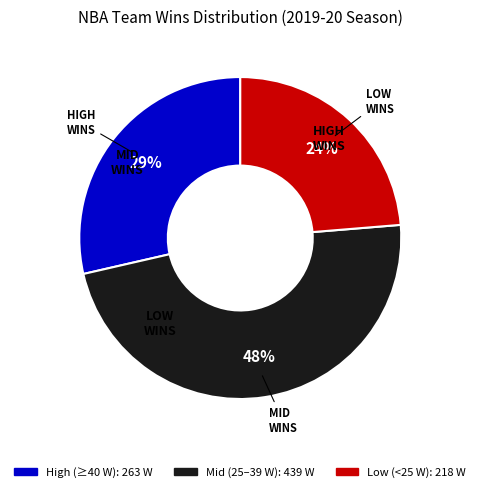

To the nearest percent, what is the difference between the largest and smallest slice percentages?

24%